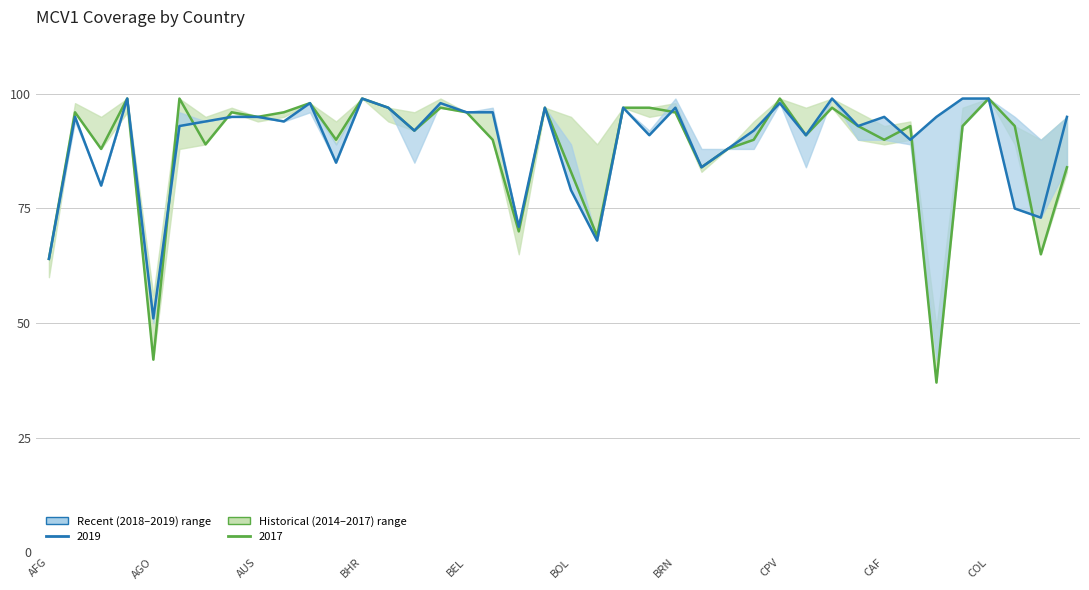

Which series changed the most between CPV and 23?

Recent (2018-2019)